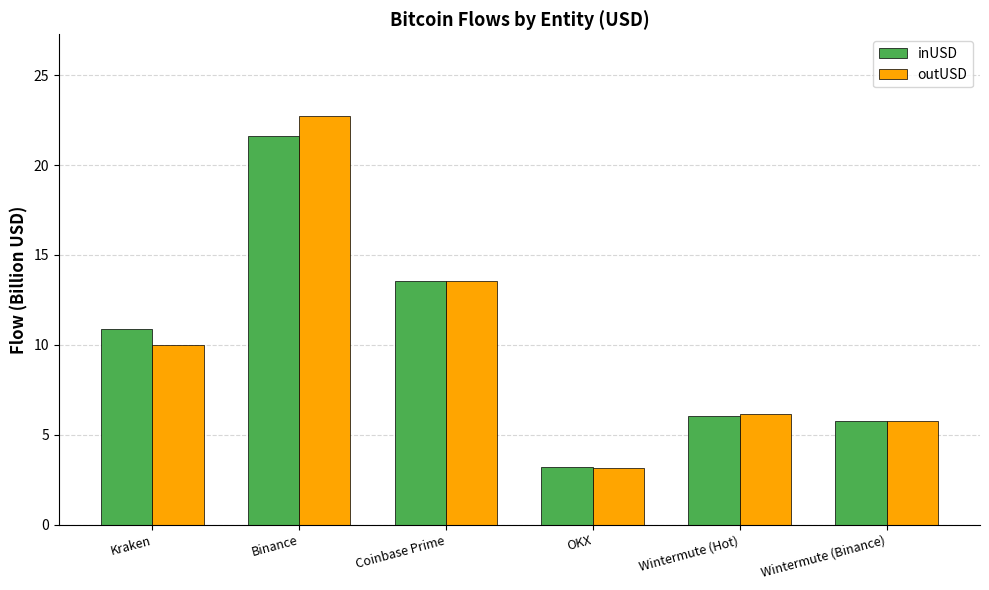

Where is inUSD nearest to the value 12?

Kraken